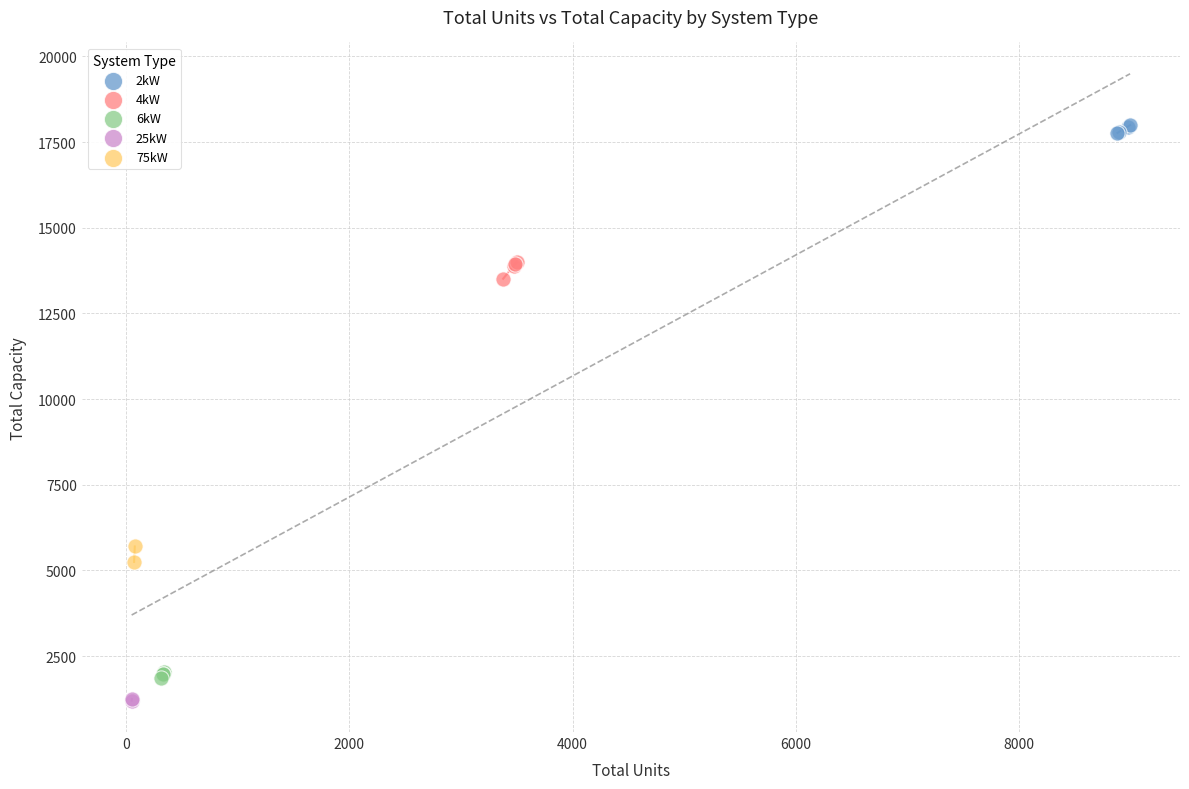

What are all the series names shown in the legend?

2kW, 4kW, 6kW, 25kW, 75kW